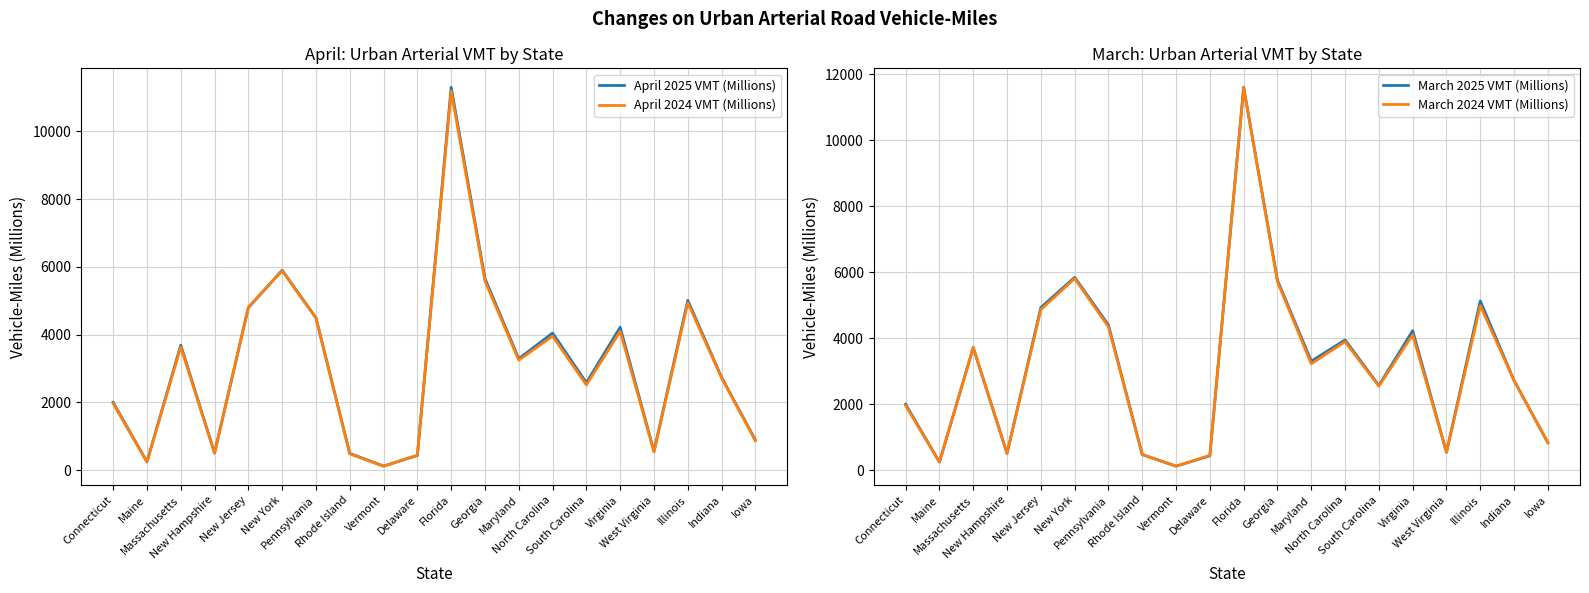

What is the minimum value for March 2024 VMT (Millions)?

116